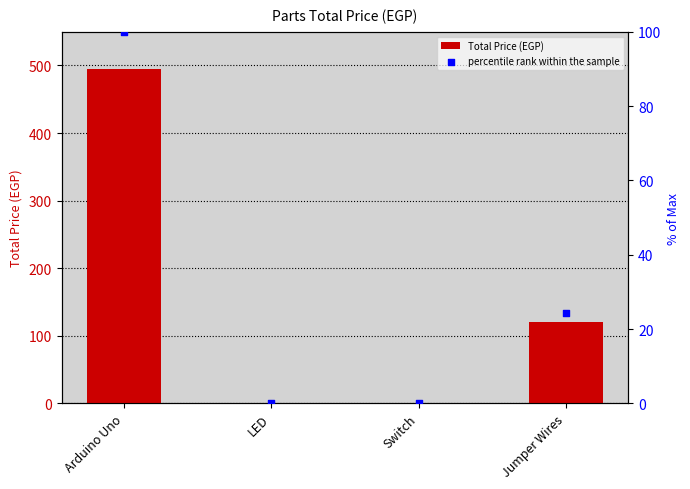

Which series has the largest total across all categories?

Total Price (EGP)